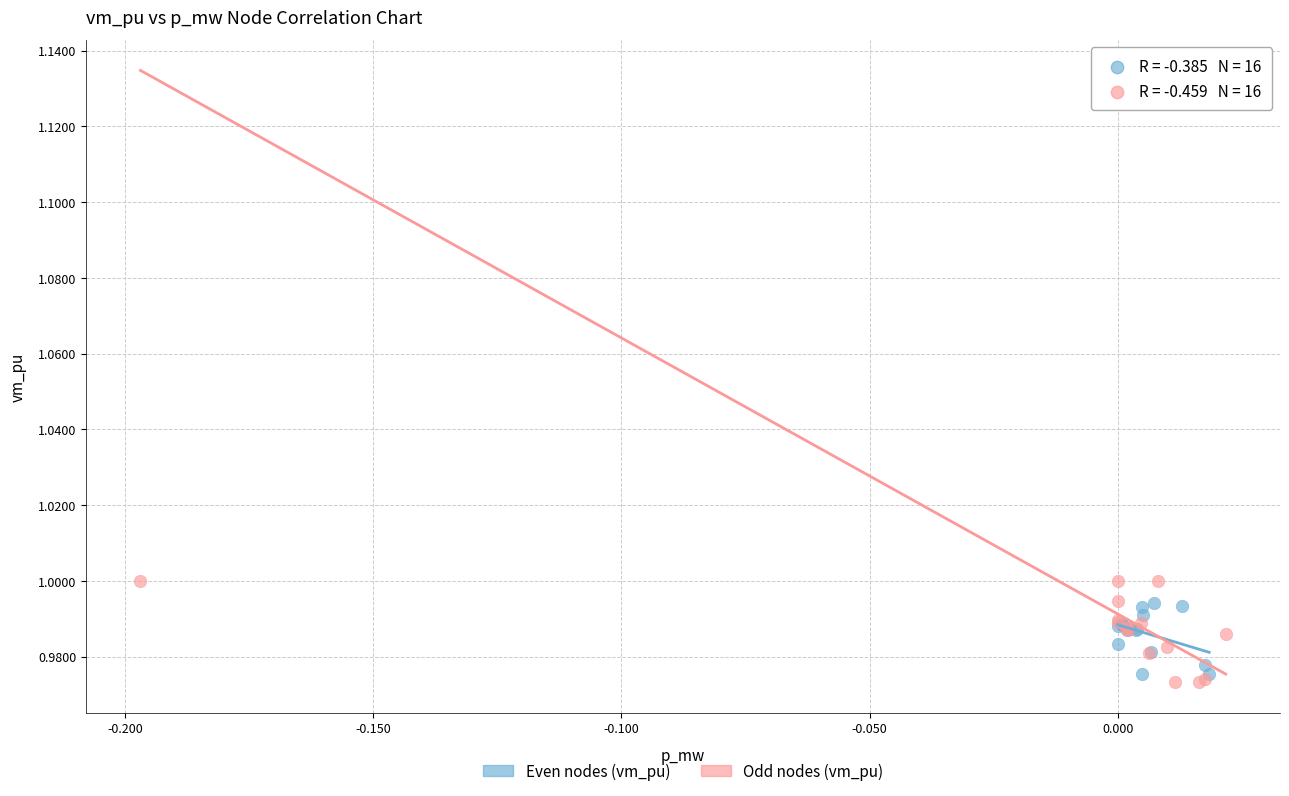

Which series has the widest spread of Y values?

Odd nodes (vm_pu)